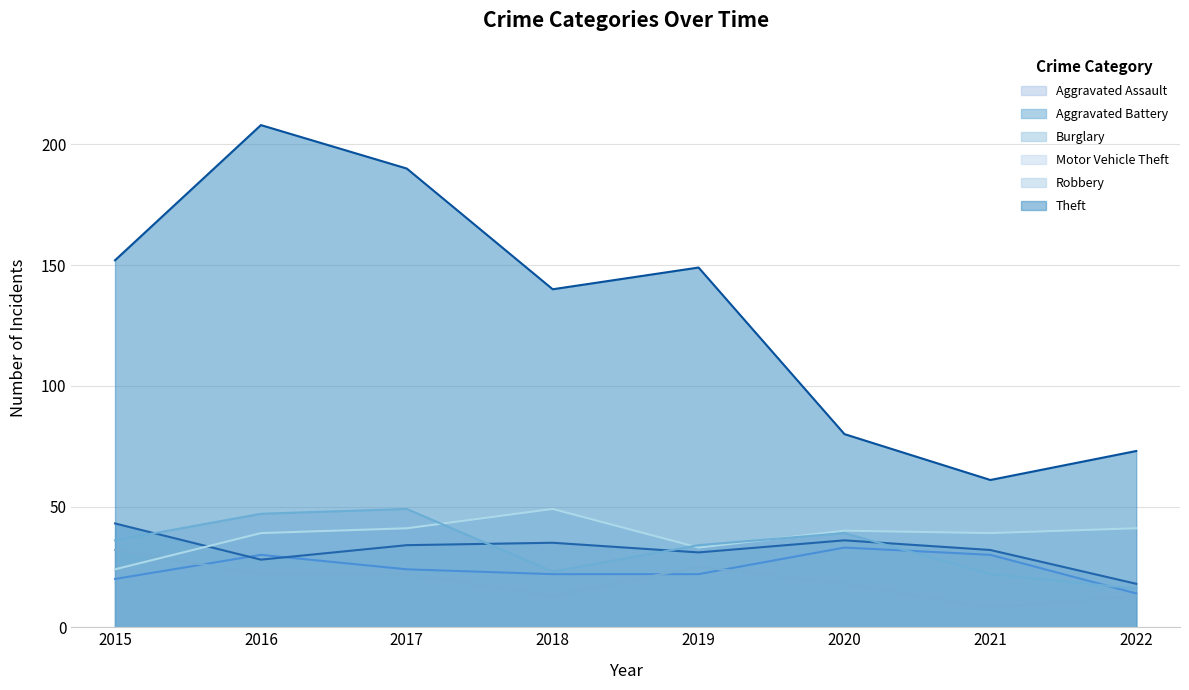

Where does the Motor Vehicle Theft series first go above 40?

2017